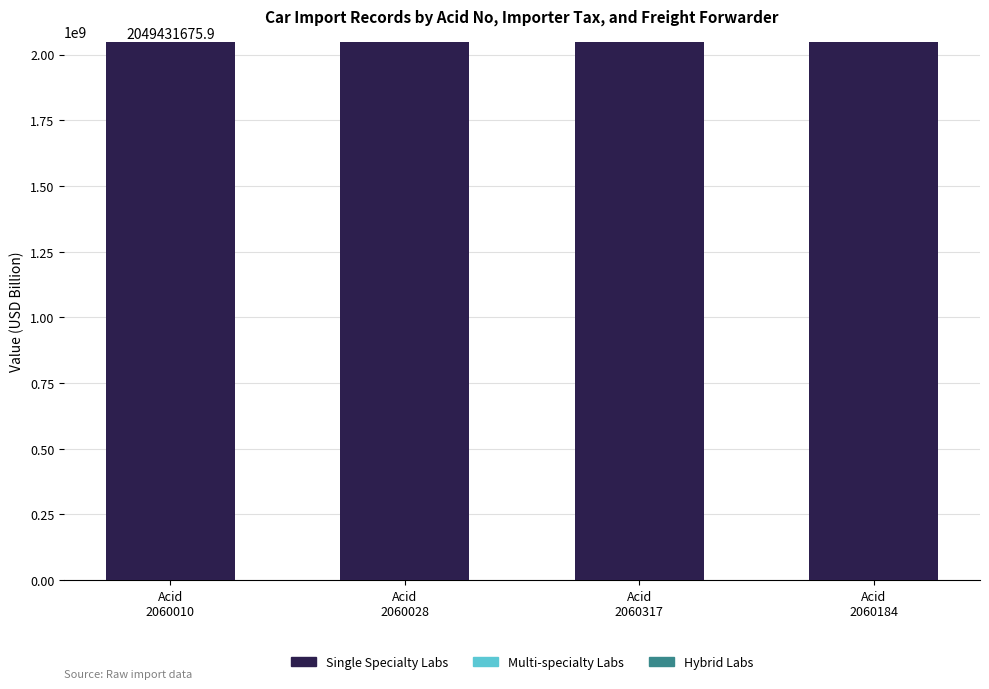

What is the maximum value for Single Specialty Labs?

2049431672.0